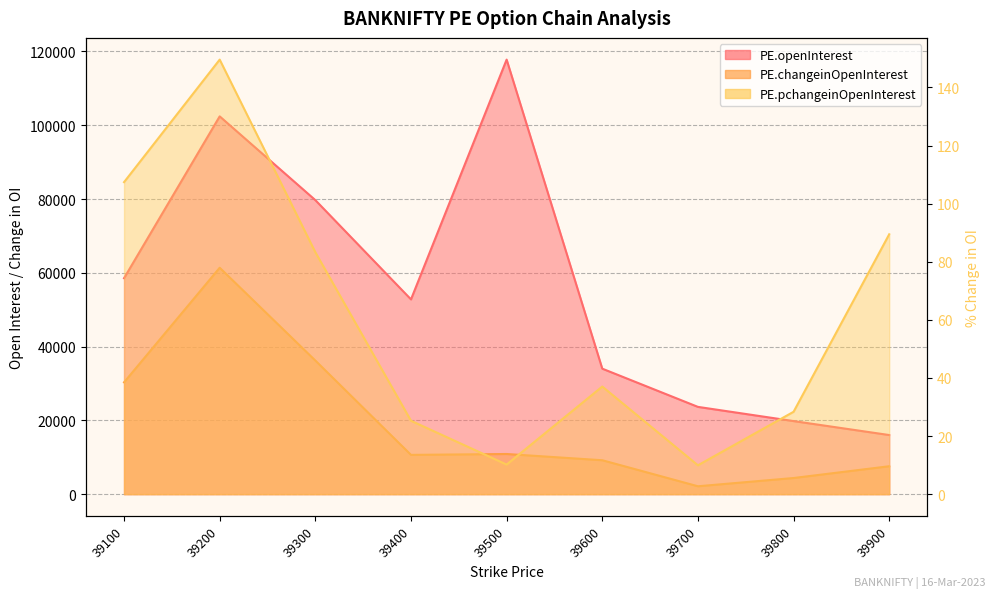

True or false: PE.changeinOpenInterest and PE.openInterest cross at least once.

False